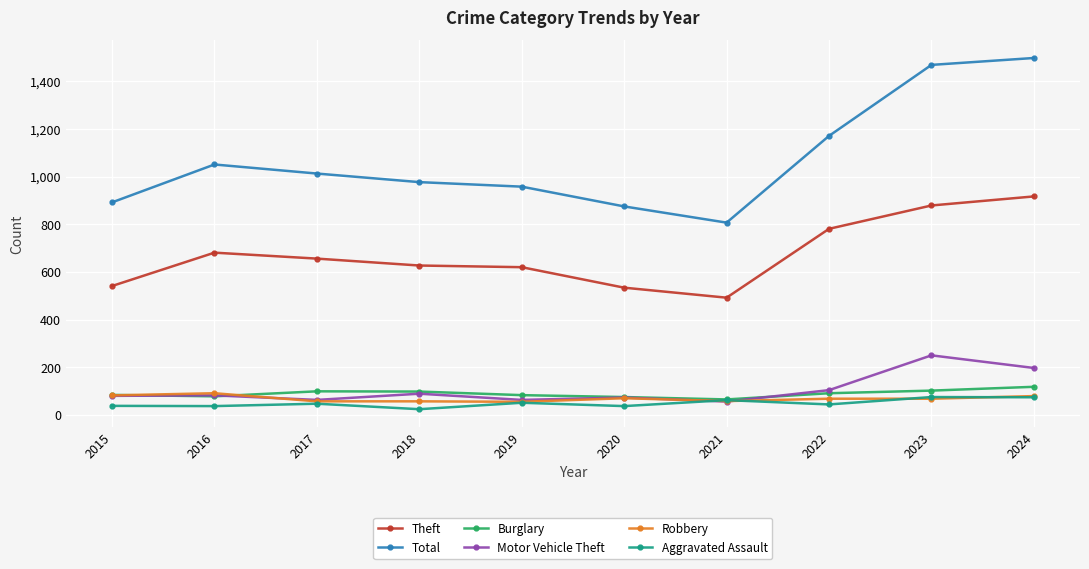

In Burglary, how many points are higher than both neighbors (excluding endpoints)?

1